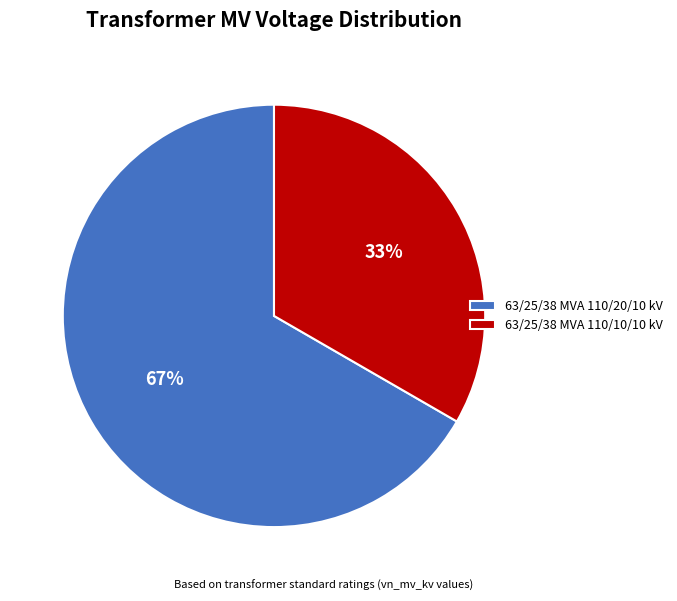

Rank the categories by value from highest to lowest.

63/25/38 MVA 110/20/10 kV, 63/25/38 MVA 110/10/10 kV